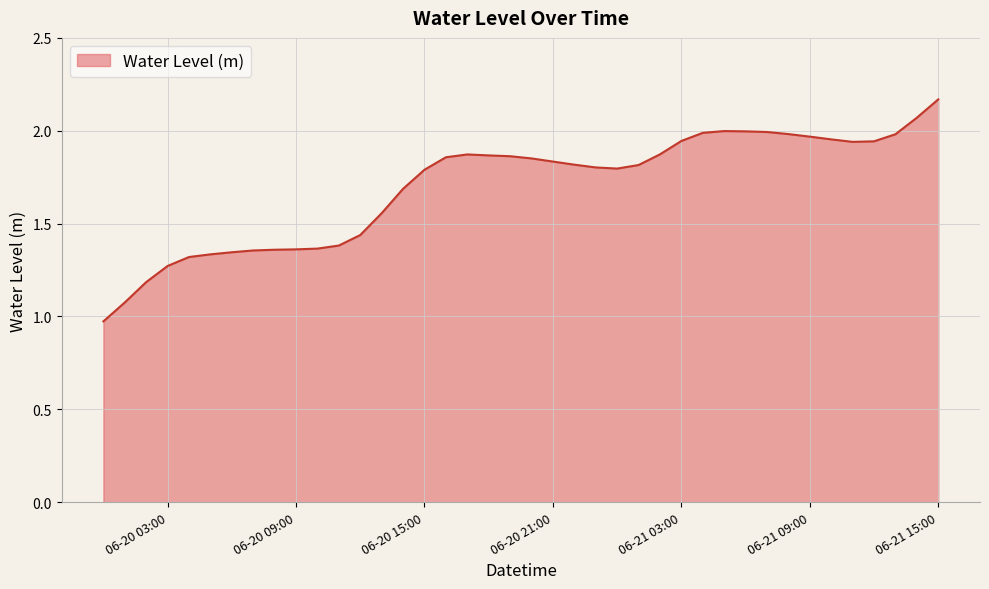

What is the difference between the maximum and minimum values?

1.2